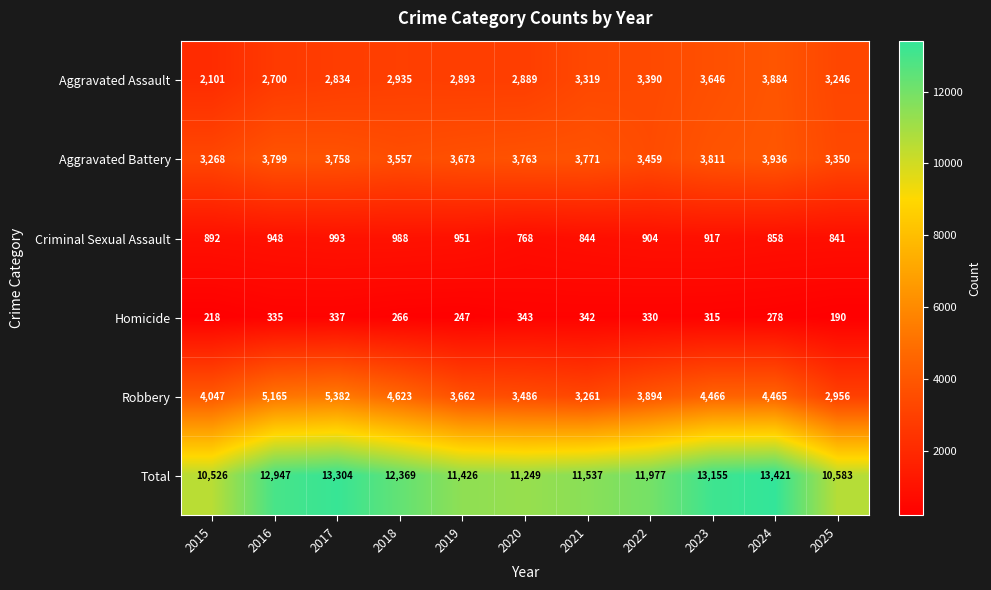

Rank the series by their maximum value, from highest to lowest.

Total, Robbery, Aggravated Battery, Aggravated Assault, Criminal Sexual Assault, Homicide